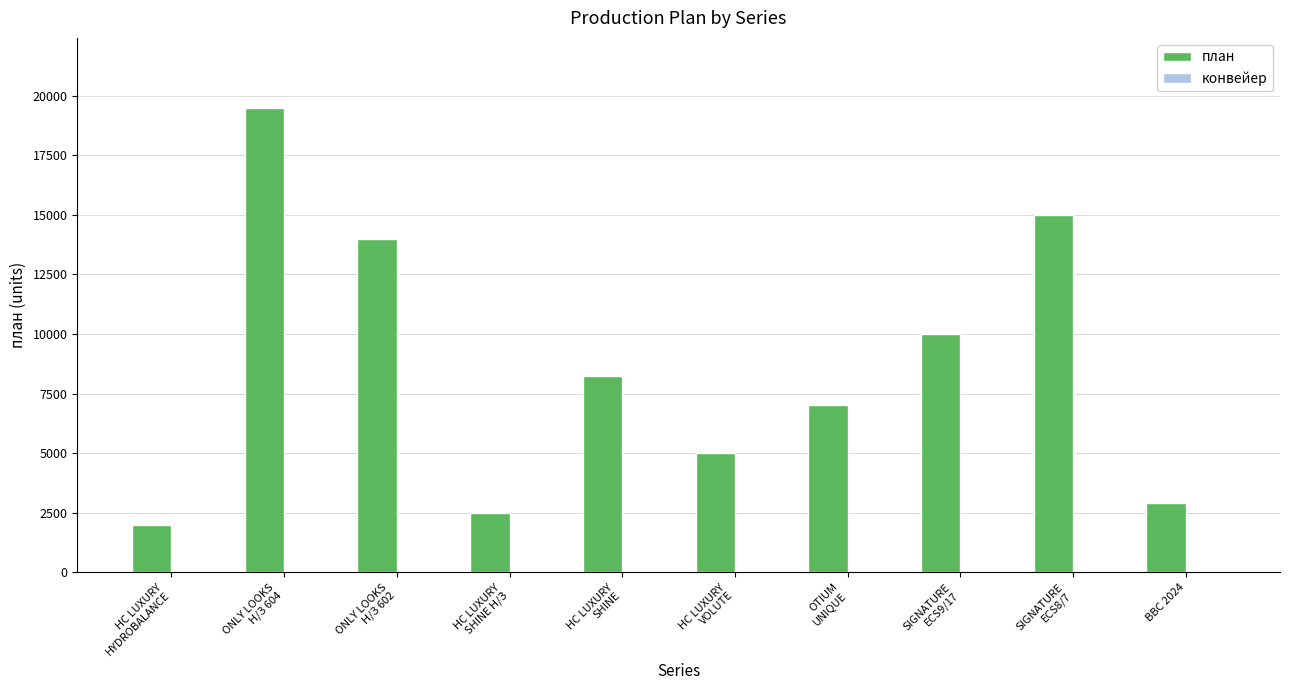

What is the sum of all план values?

86152